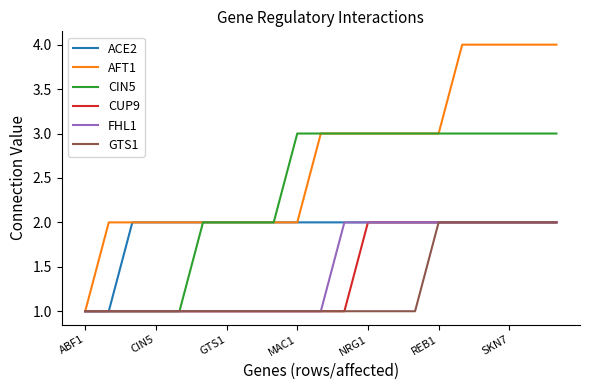

What is the lowest value of the AFT1 series?

1